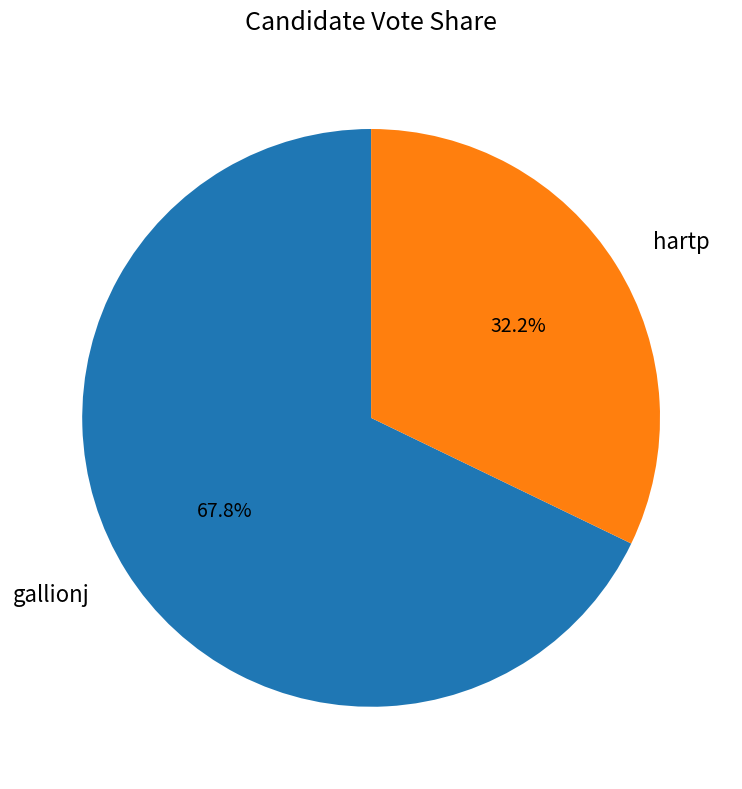

Is hartp the majority of the pie?

No